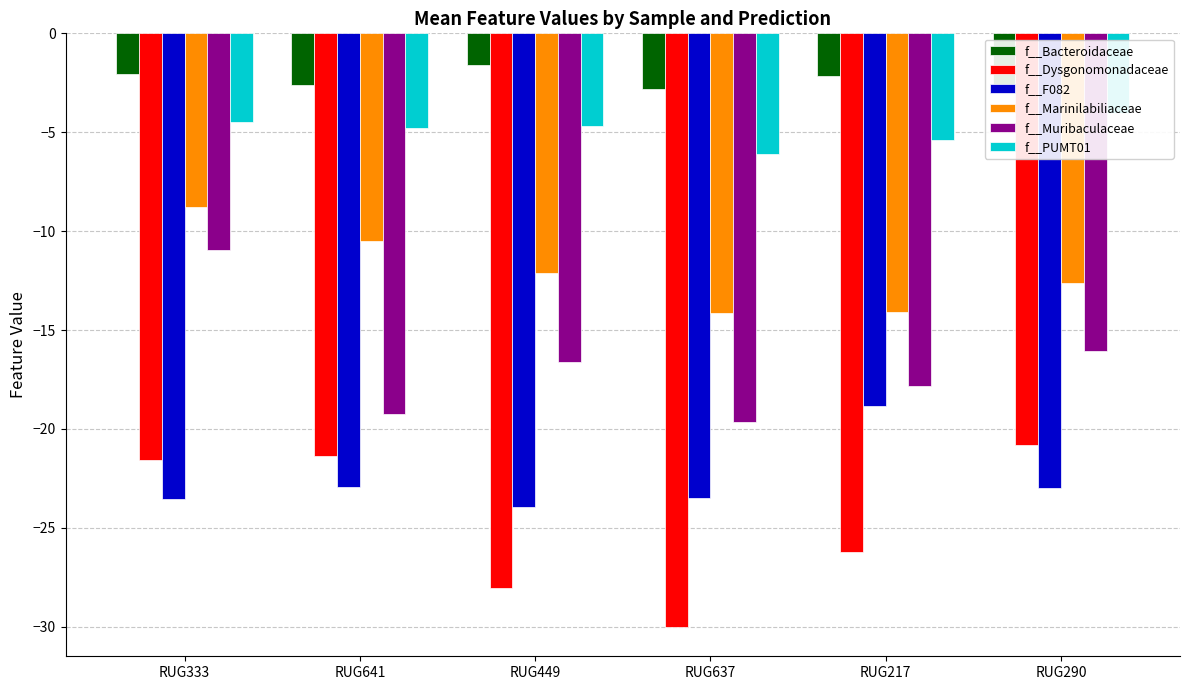

What is the difference between the highest and lowest values at RUG290?

20.2